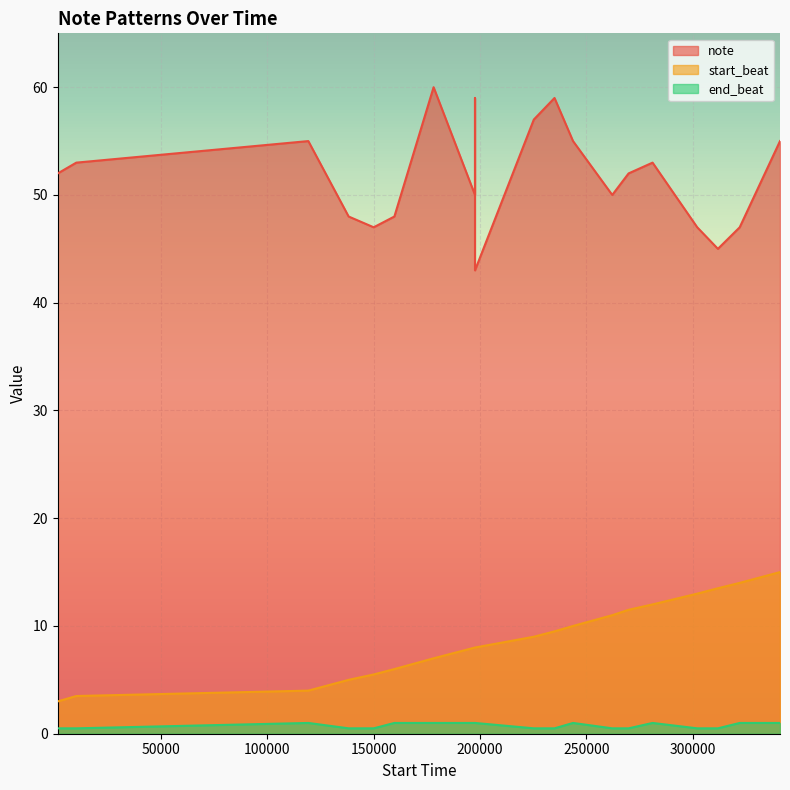

Rank the series by their average value, from highest to lowest.

note, start_beat, end_beat